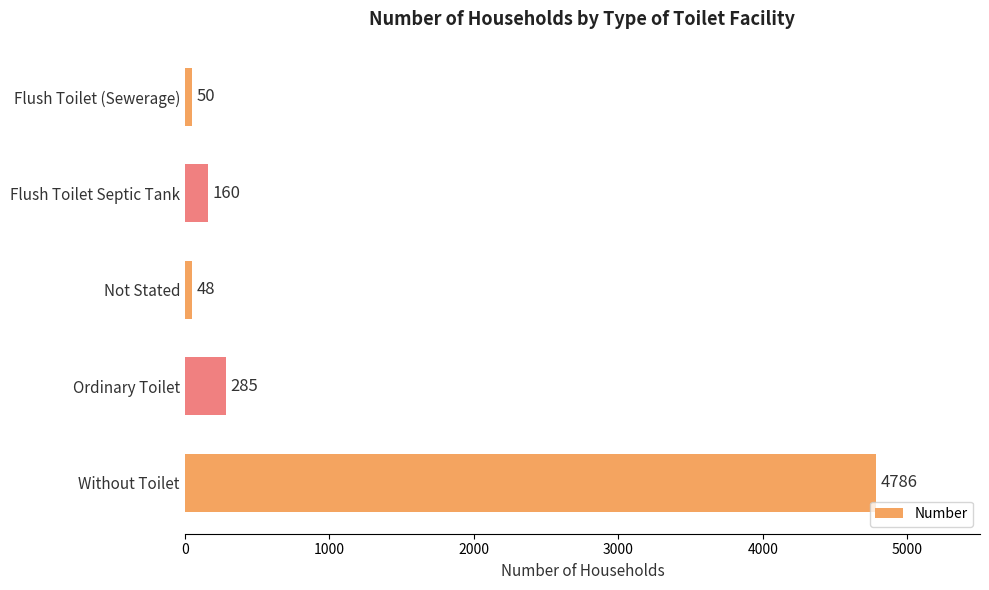

What is the maximum value shown in the chart?

4786